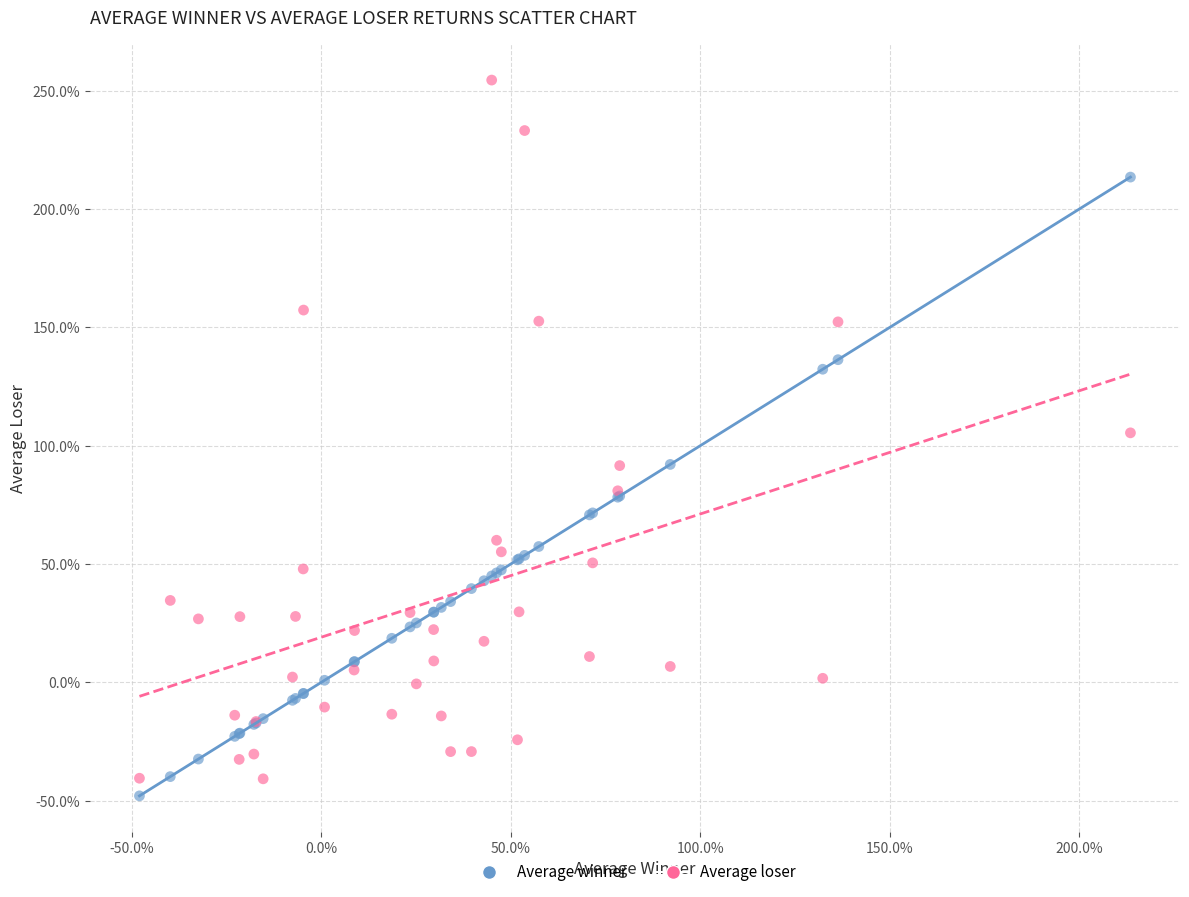

Which series contains the highest Y value?

Average loser